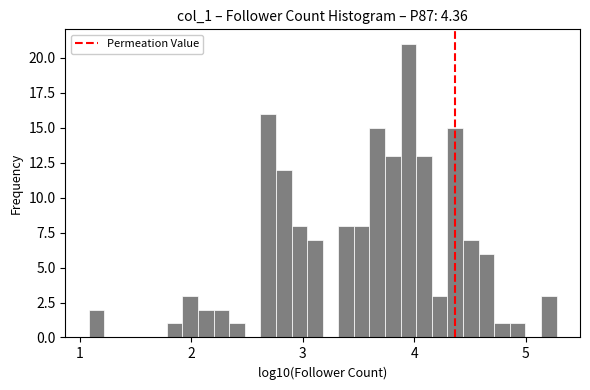

Read against the x-axis, roughly where is the centre of the tallest bar?

3.9